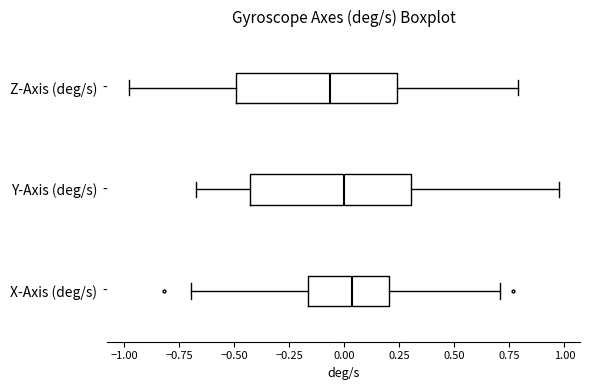

Reading bottom to top, transcribe this box plot: for each box, give where its median line is, the range the box spans, and where its two whiskers end, as read against the x-axis. The values are not printed on the chart, so give them approximately, as read against the axis.

X-Axis (deg/s): median 0.05, box -0.15 to 0.20, whiskers -0.70 to 0.70
Y-Axis (deg/s): median 0.00, box -0.45 to 0.30, whiskers -0.65 to 0.95
Z-Axis (deg/s): median -0.05, box -0.50 to 0.25, whiskers -1.00 to 0.80